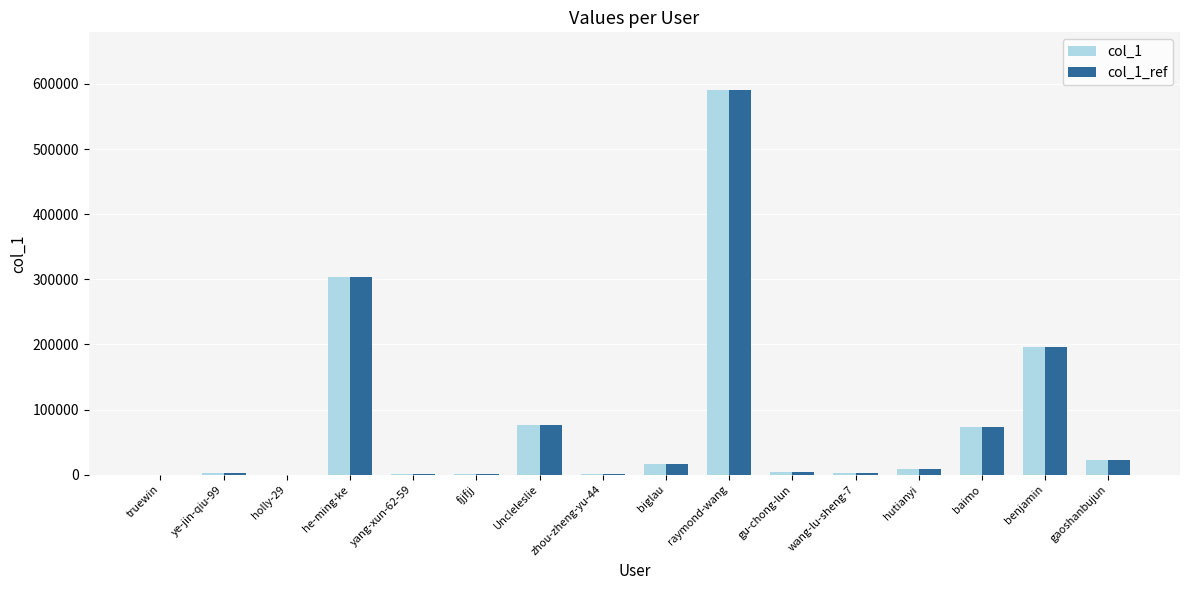

At which label does col_1_ref reach its peak?

raymond-wang